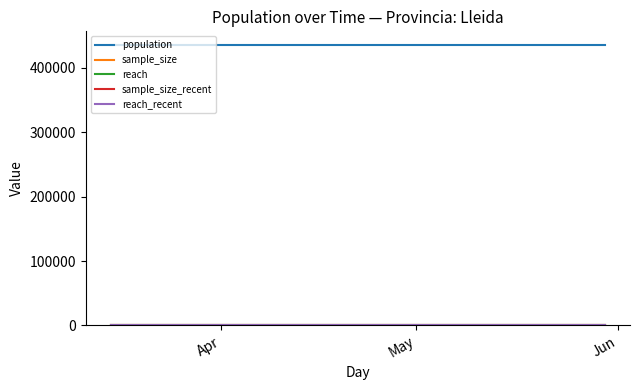

Is this an area chart (filled region under the line)?

No